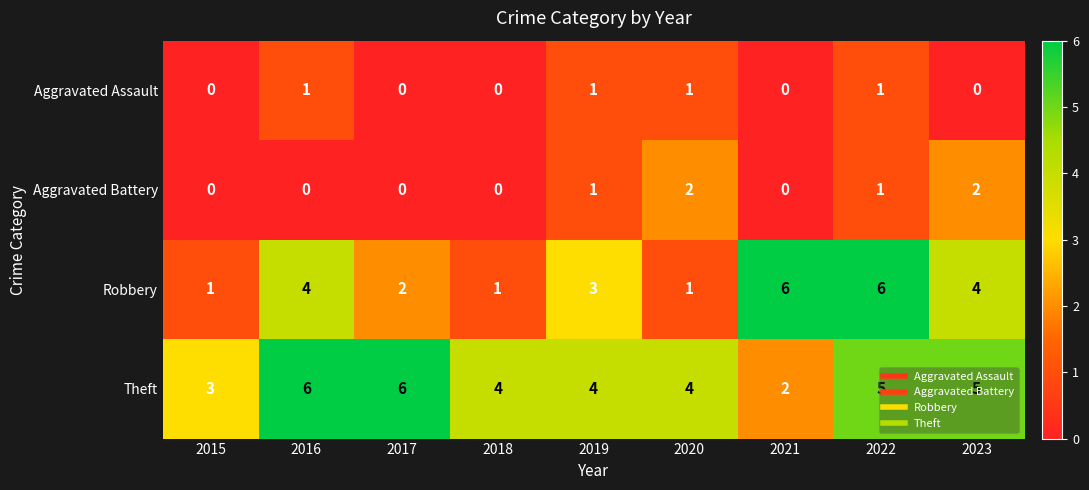

What is the spread (max minus min) of values at 2016?

6